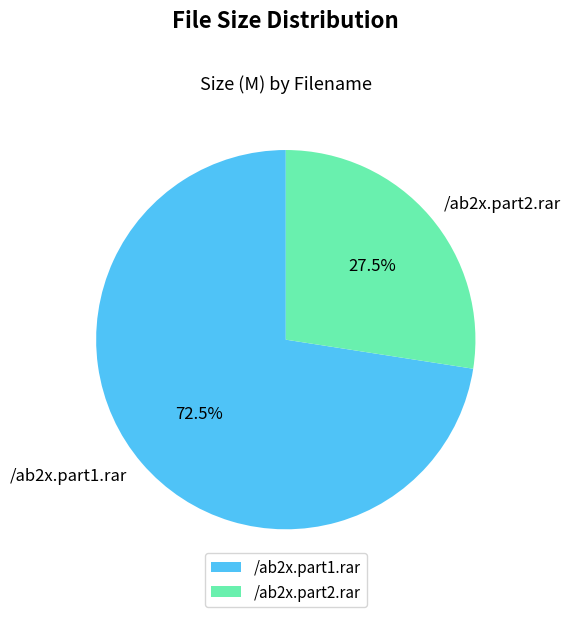

How many segments does this pie chart have?

2